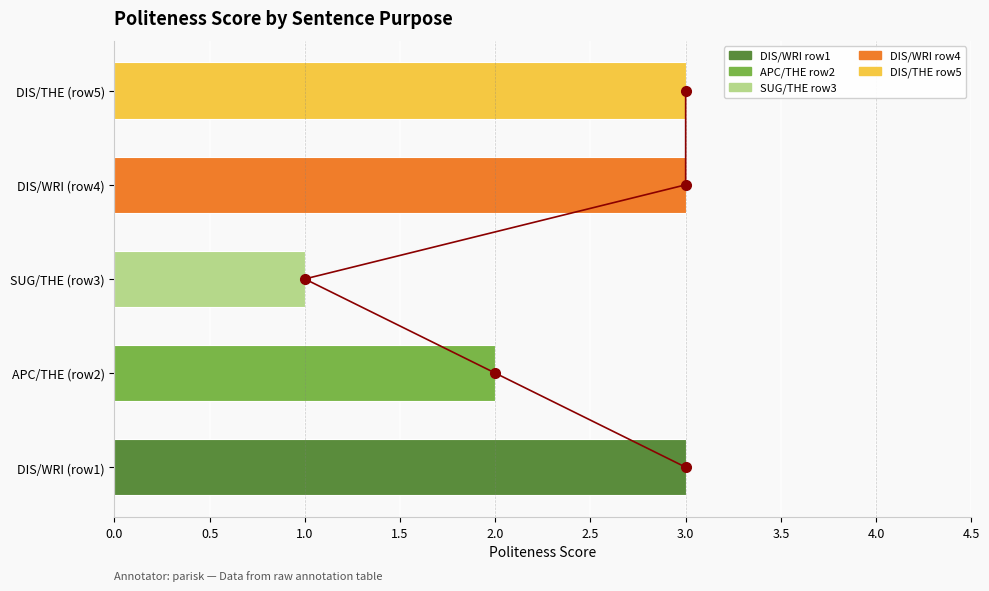

What is the average value of the score trend series?

2